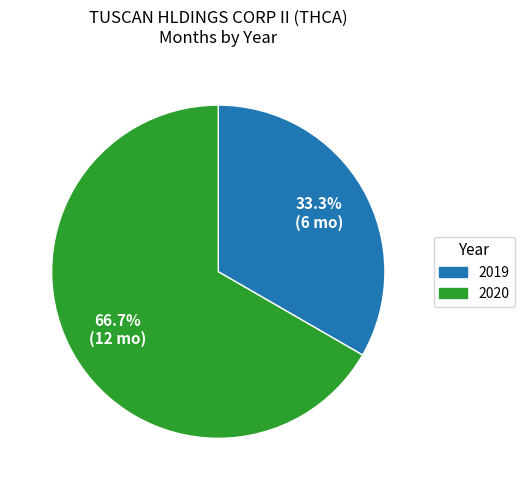

Does 2020 represent more than half of the total?

Yes